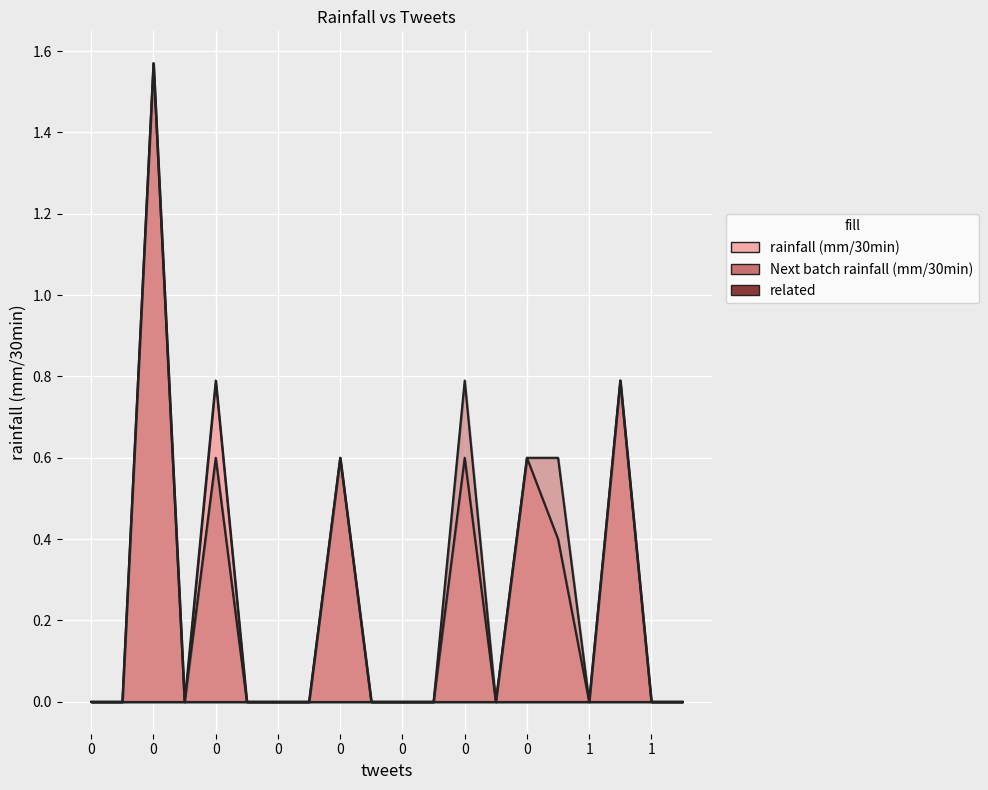

Between 1 and 0, which is larger?

1